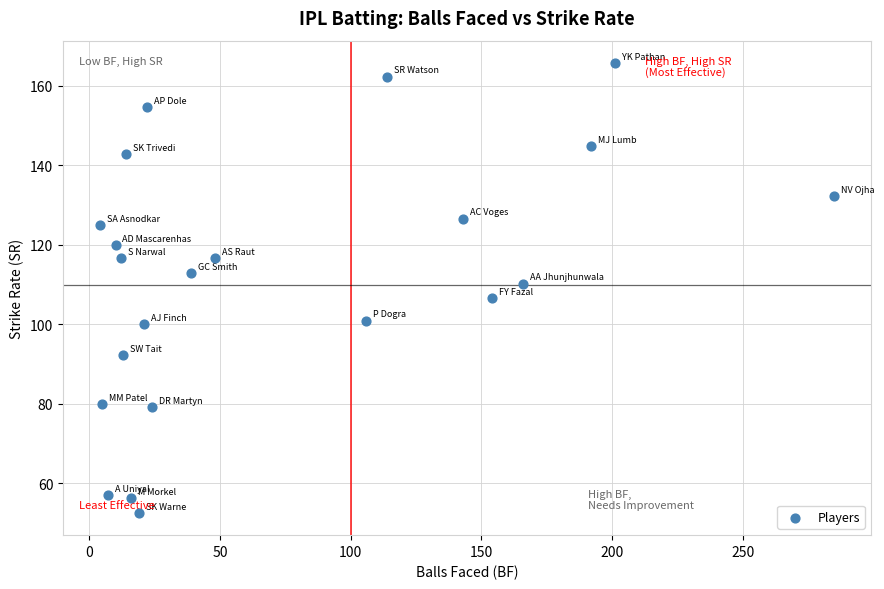

What is the range of Y values (max minus min)?

113.0